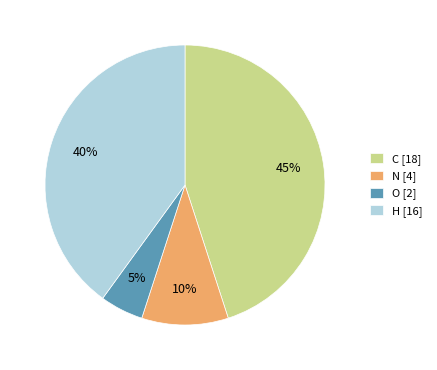

Rank the categories by value from highest to lowest.

C, H, N, O